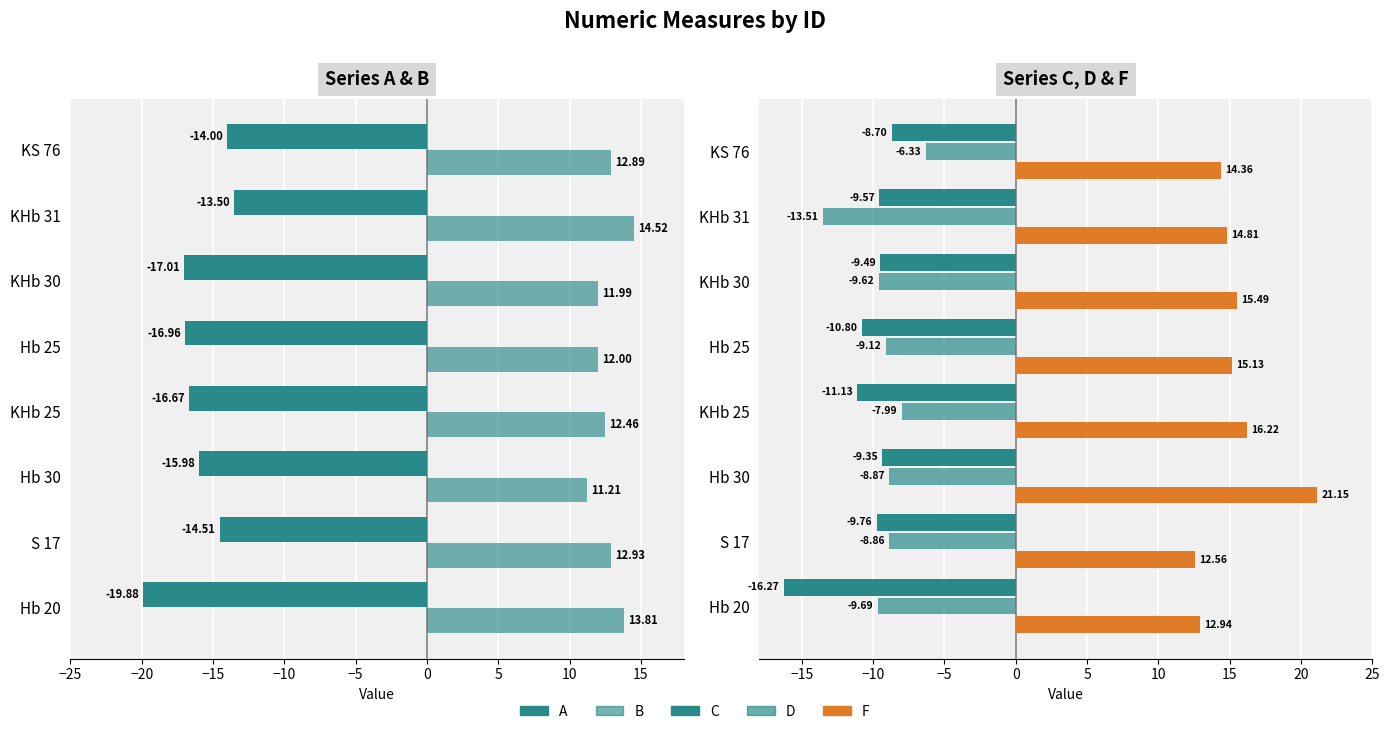

What is the sum of all D values?

-74.0